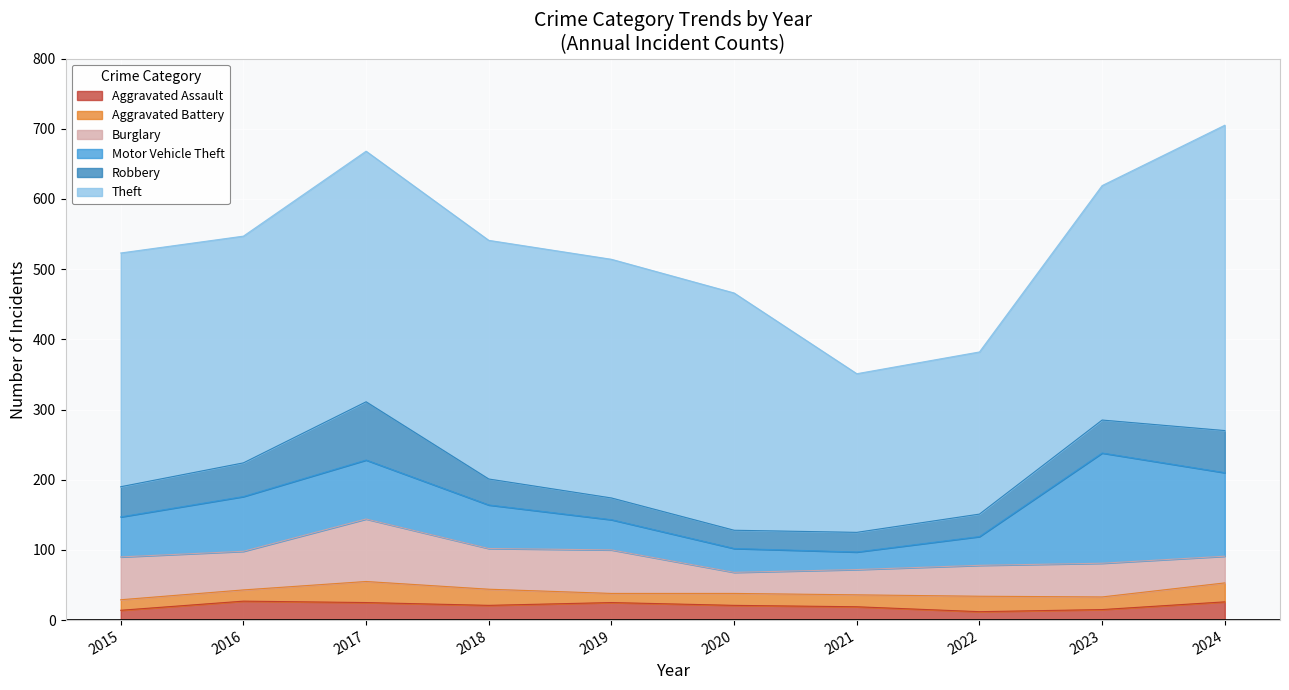

Which category has the lowest value in the Motor Vehicle Theft series?

2021